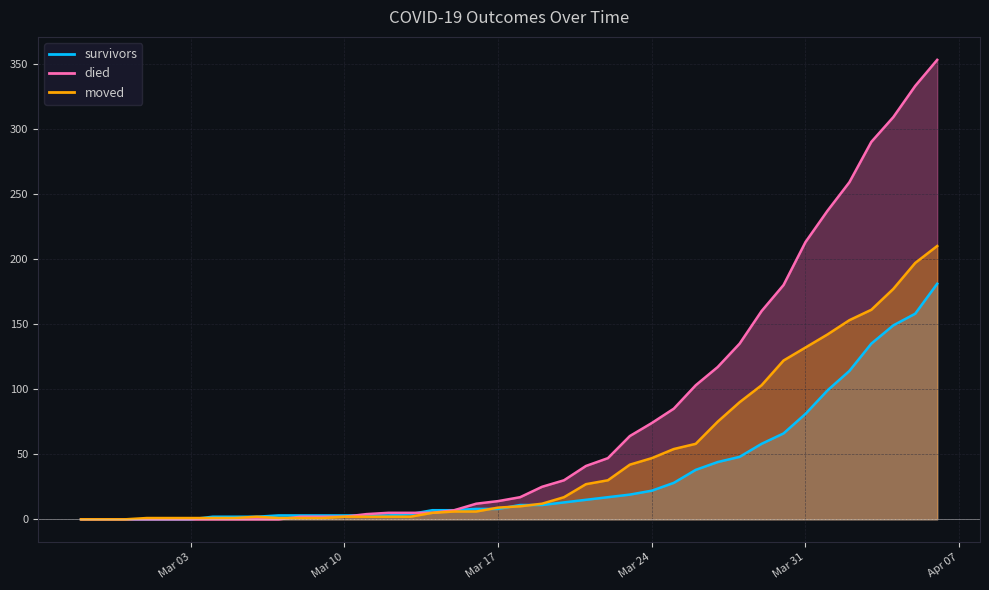

Rank the categories by died value from highest to lowest.

2020-04-06, 2020-04-05, 2020-04-04, 2020-04-03, 2020-04-02, 2020-04-01, 2020-03-31, 2020-03-30, 2020-03-29, 2020-03-28, 2020-03-27, 2020-03-26, 2020-03-25, 2020-03-24, 2020-03-23, 2020-03-22, 2020-03-21, 2020-03-20, 2020-03-19, 2020-03-18, 2020-03-17, 2020-03-16, 2020-03-15, 2020-03-12, 2020-03-13, 2020-03-14, 2020-03-11, 2020-03-08, 2020-03-09, 2020-03-10, 2020-02-27, 2020-02-28, 2020-02-29, 2020-03-01, 2020-03-02, 2020-03-03, 2020-03-04, 2020-03-05, 2020-03-06, 2020-03-07